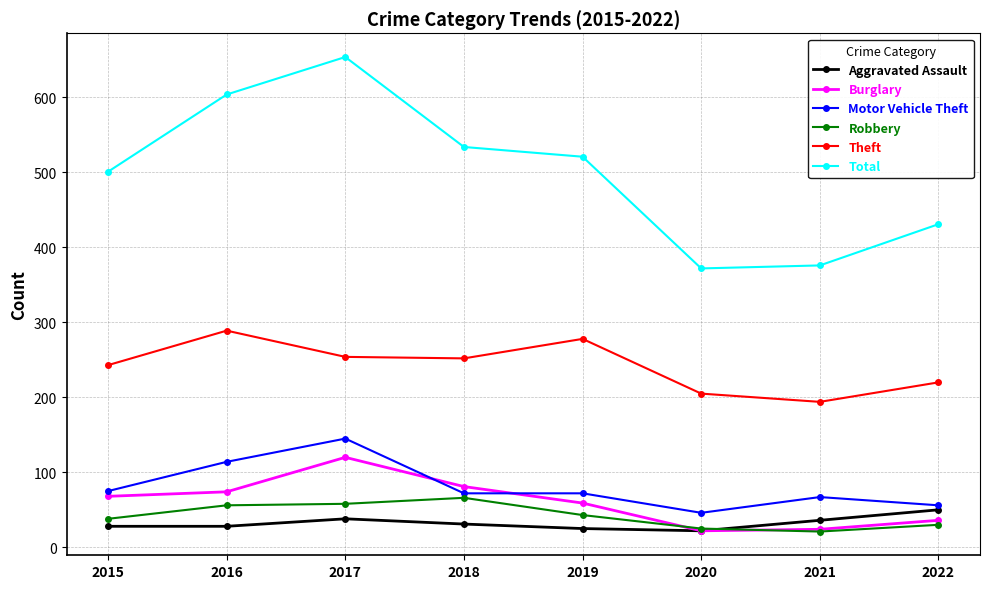

What is the average value of the Robbery series?

42